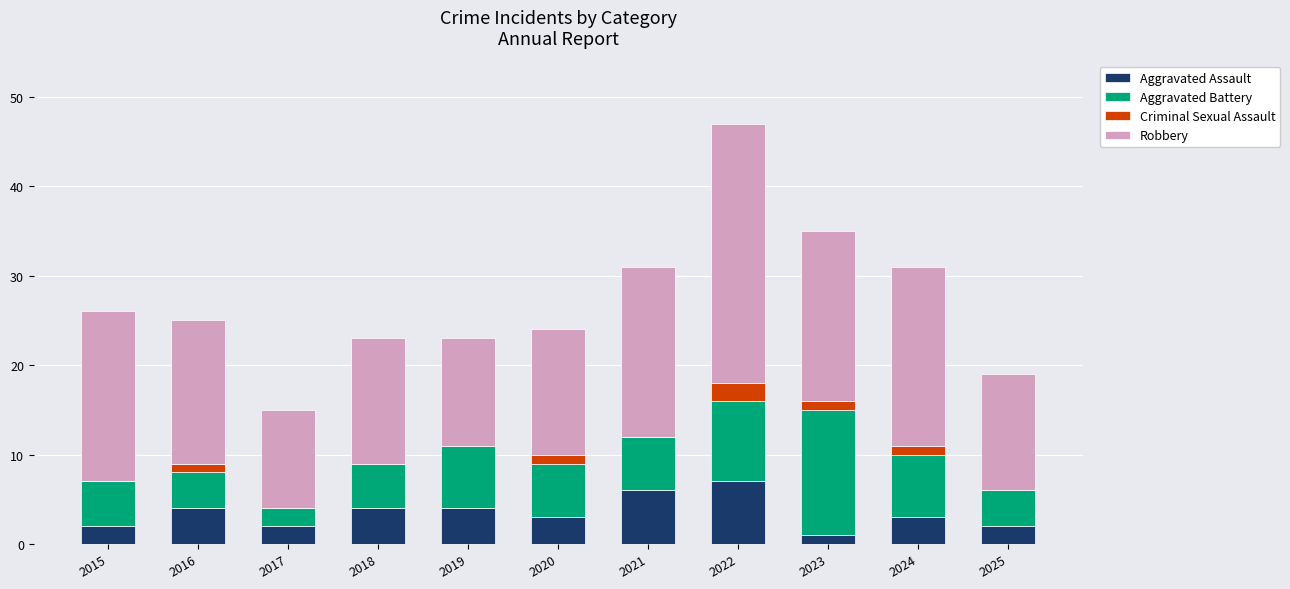

At which category is the sum across all series the highest?

2022